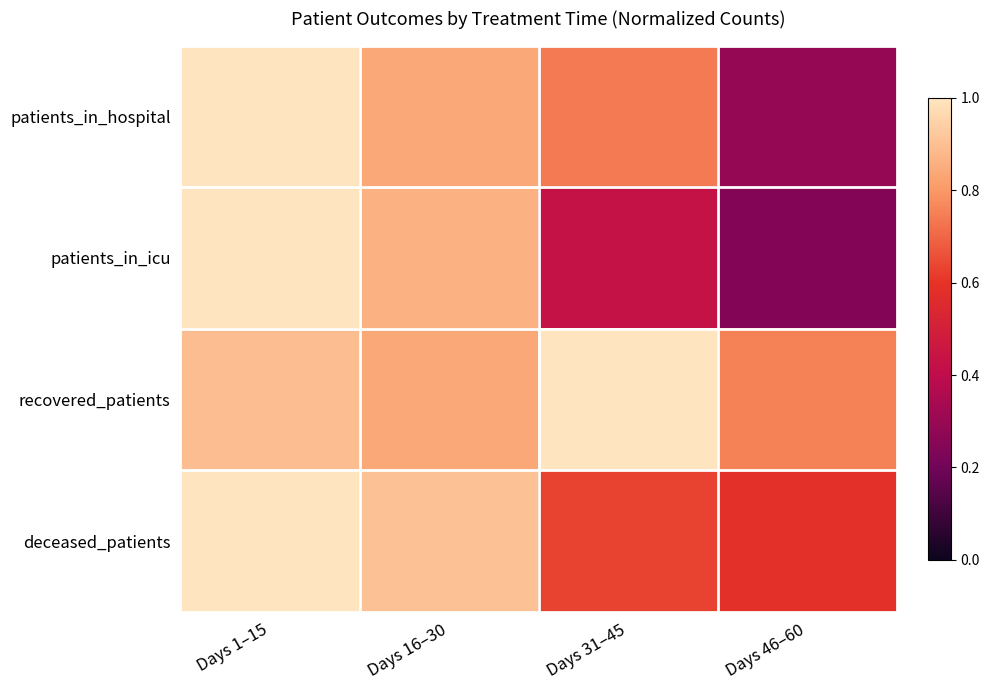

At how many categories does at least one series exceed 0?

4